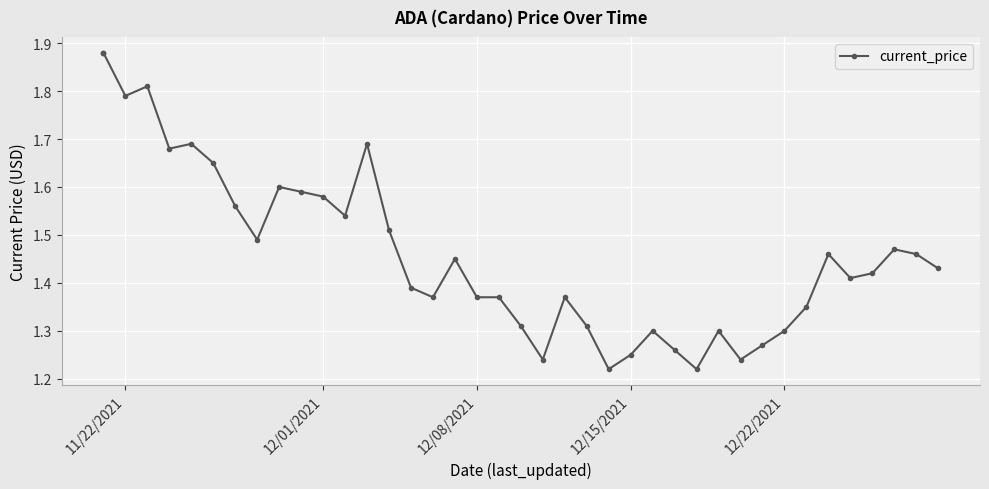

What is the difference between the maximum and second lowest values?

0.7